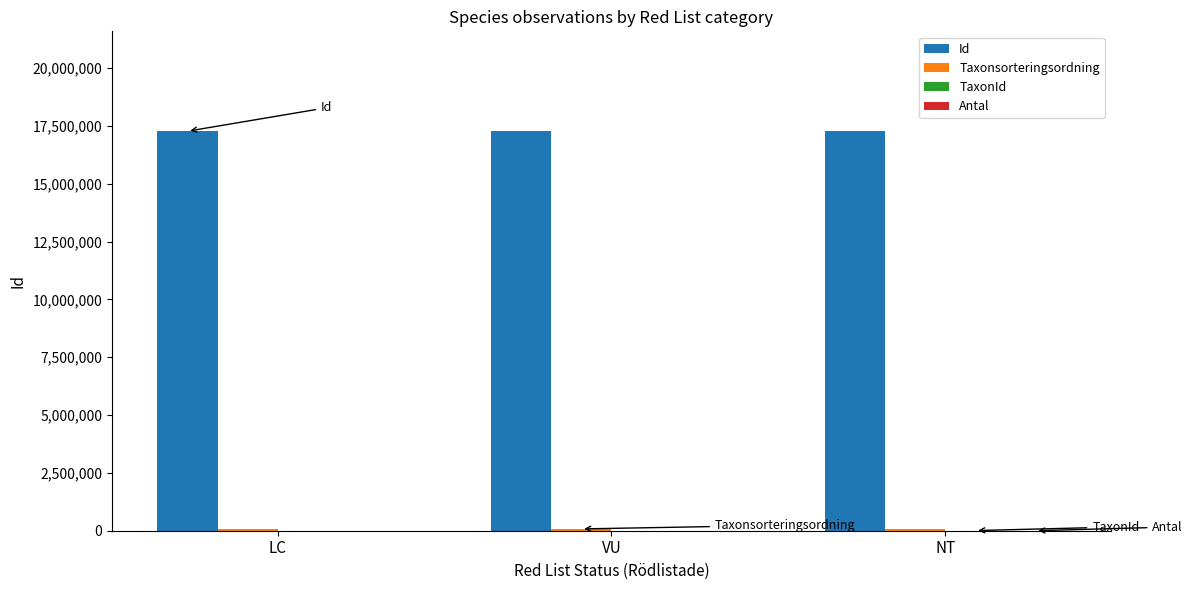

What is the maximum value for Id?

17268471